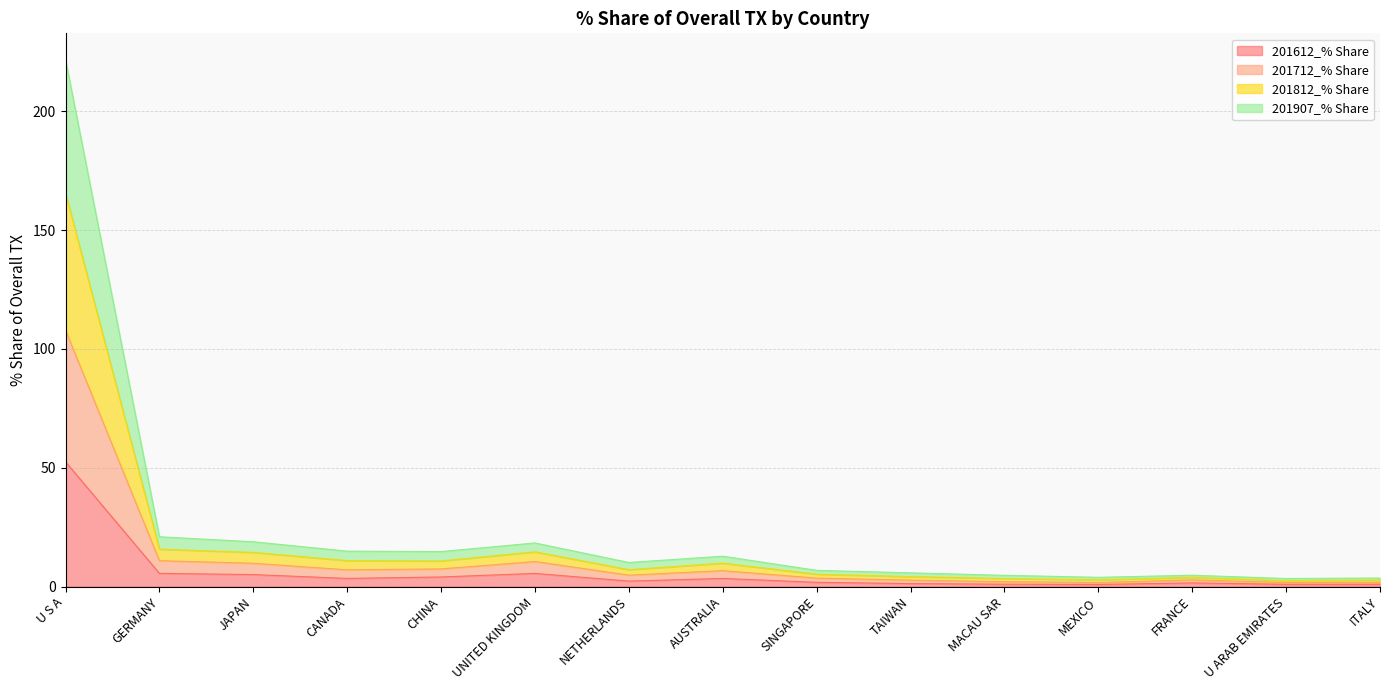

At which category is the sum across all series the highest?

U S A